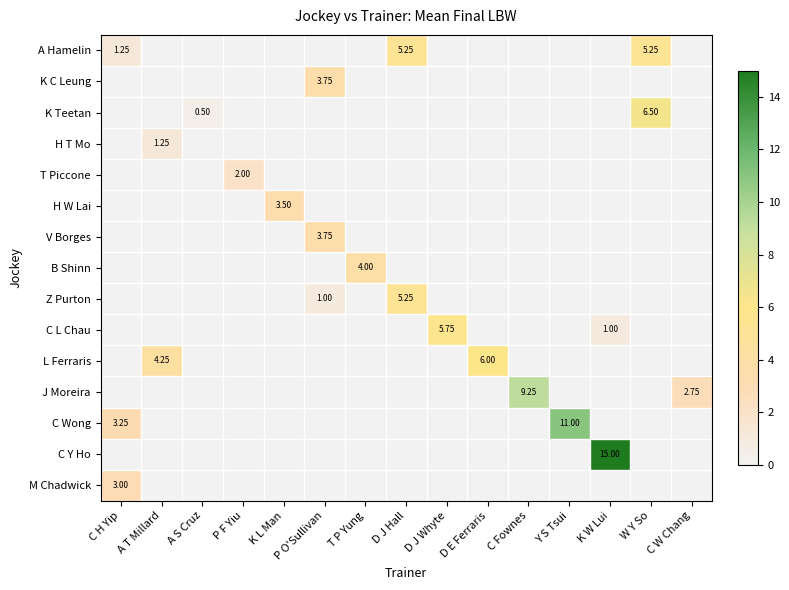

At D J Whyte, list the series in order from smallest to largest.

A Hamelin, K C Leung, K Teetan, H T Mo, T Piccone, H W Lai, V Borges, B Shinn, Z Purton, L Ferraris, J Moreira, C Wong, C Y Ho, M Chadwick, C L Chau